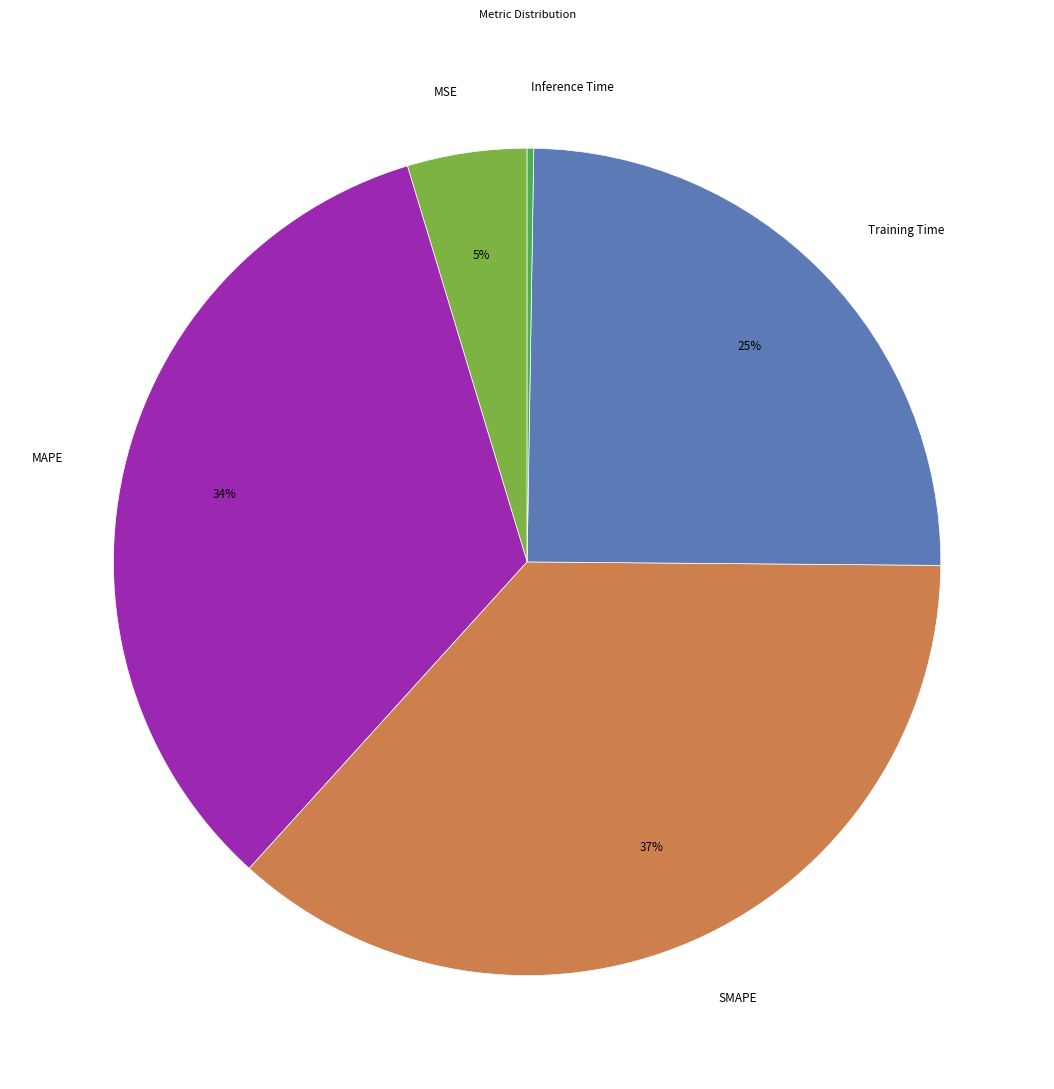

Combined, do SMAPE and Training Time account for over 50%?

Yes